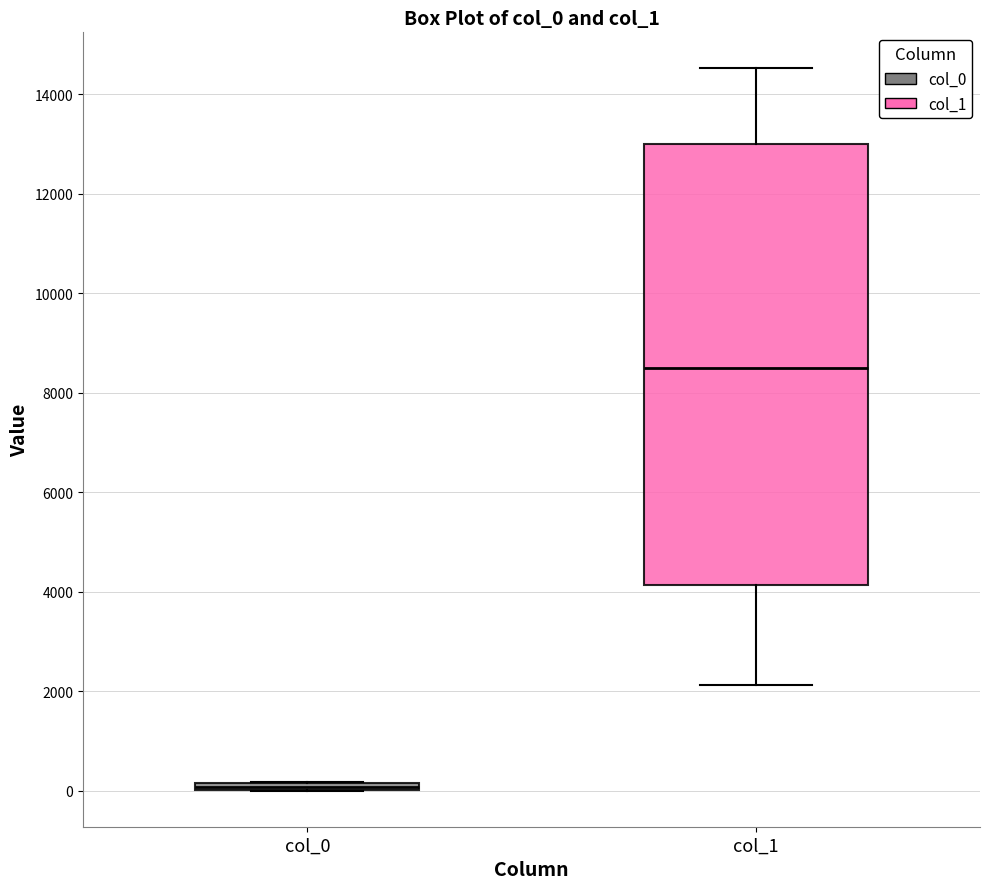

Comparing the boxes themselves (not the whiskers), which one is the tallest?

col_1